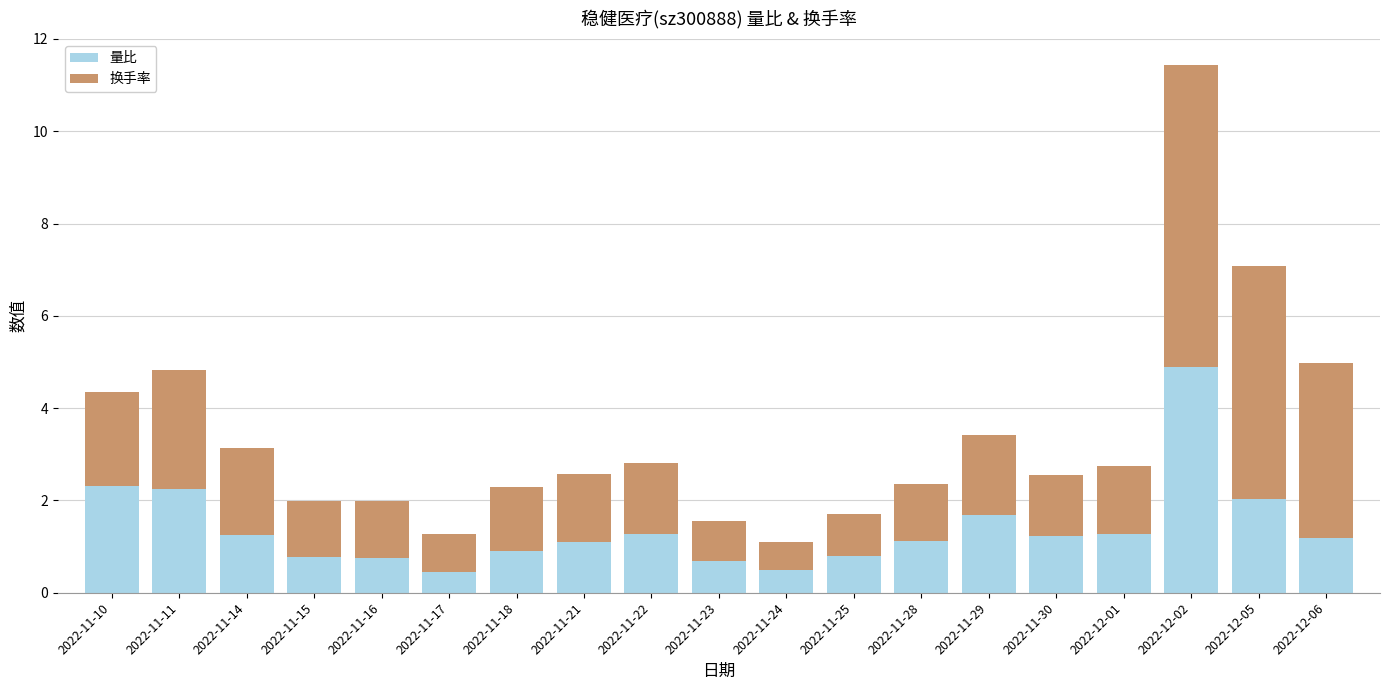

What is the minimum value for 量比?

0.5